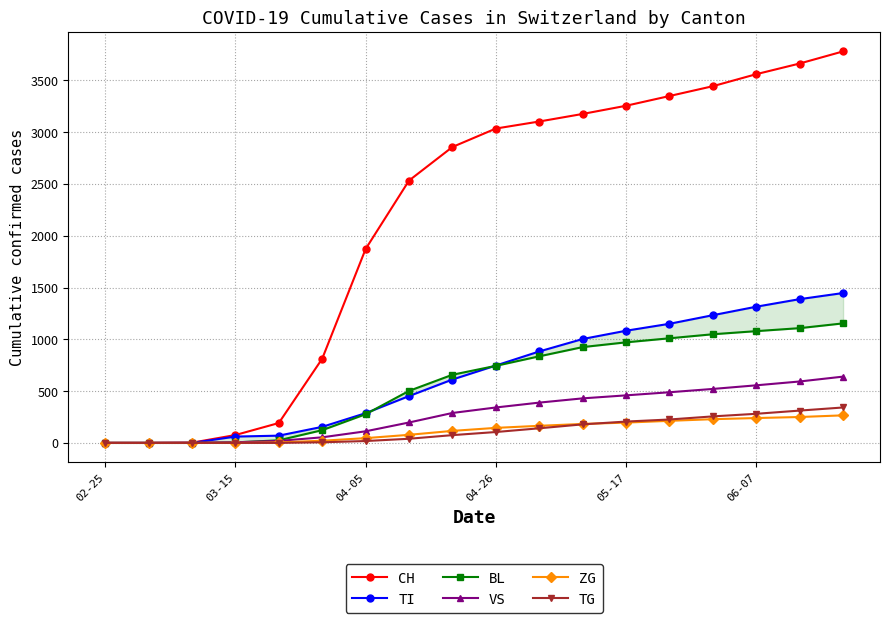

Is the value of TG at 03-15 greater than the value of CH at 06-07?

No